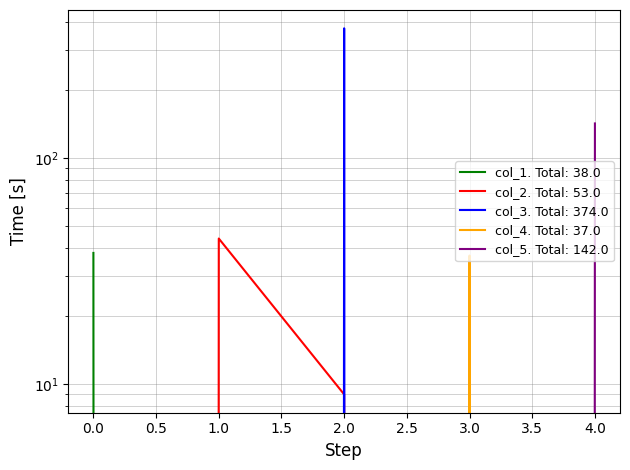

How many distinct data groups are displayed?

5